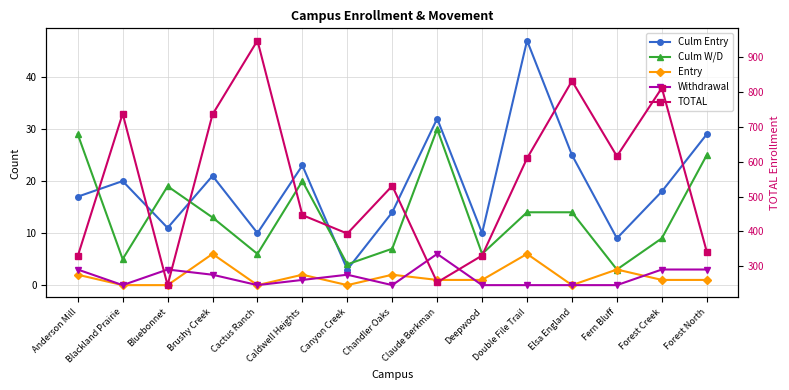

At which label does Entry first exceed 1?

Anderson Mill